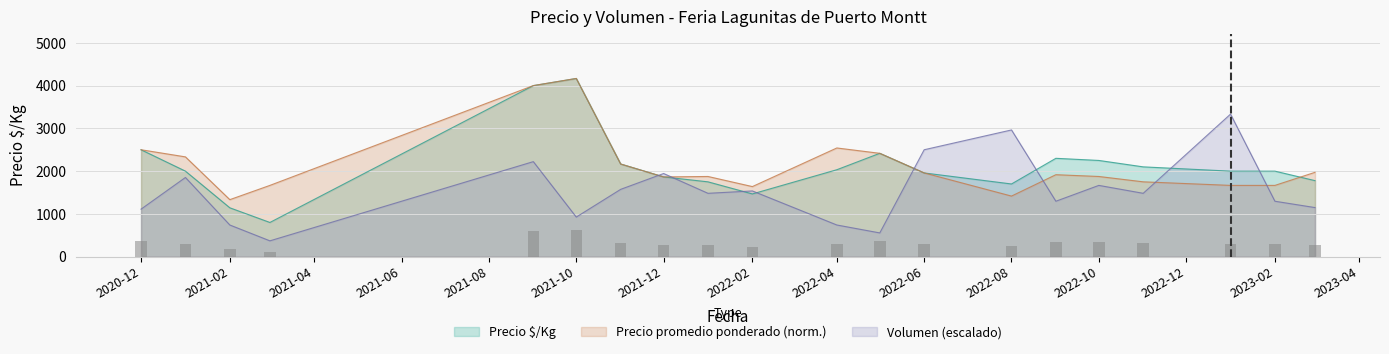

At which label does Volumen reach its peak?

2023-01